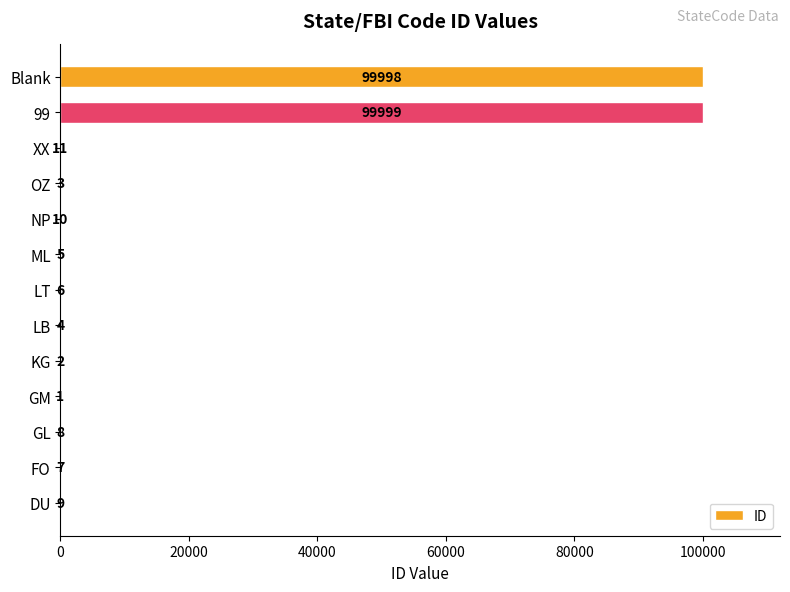

What is the sum of the values at ML and NP?

15